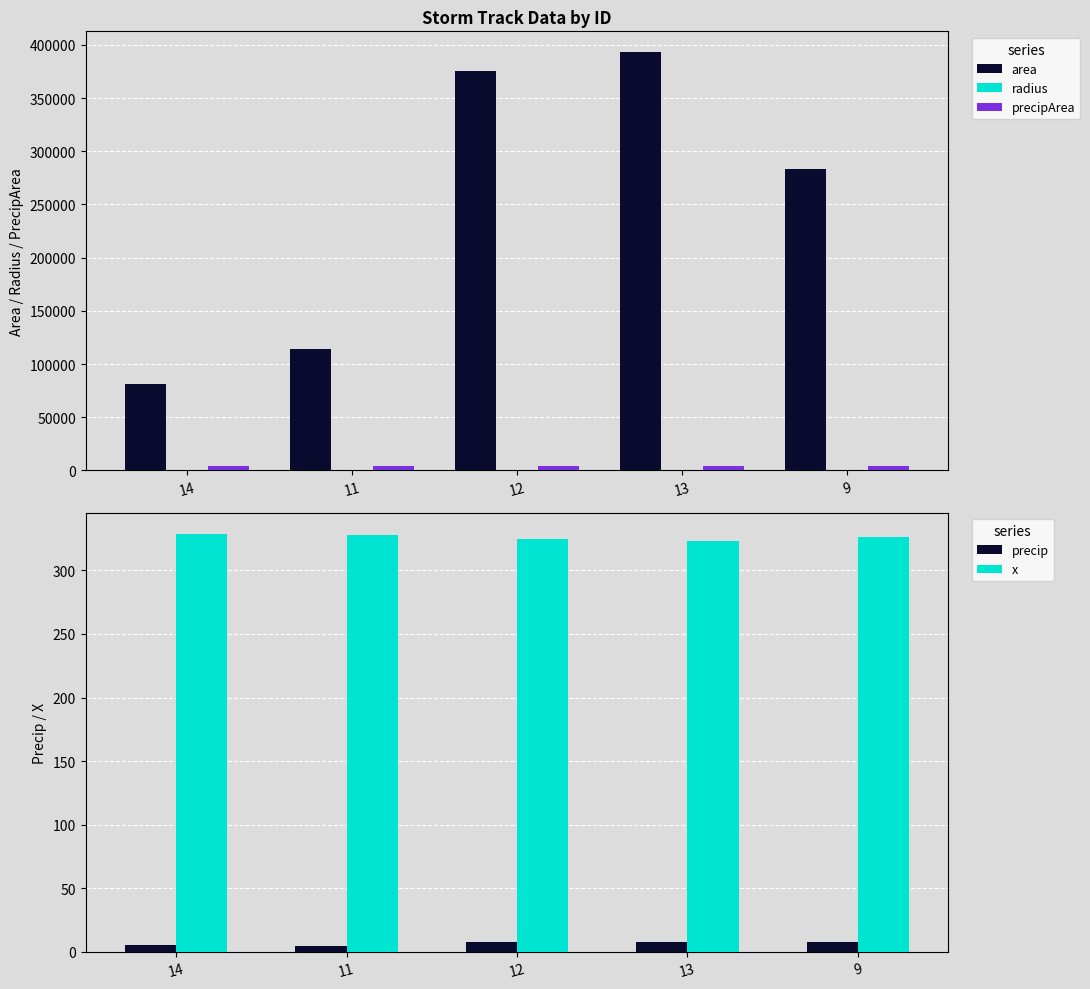

At which label does precip reach its minimum?

11